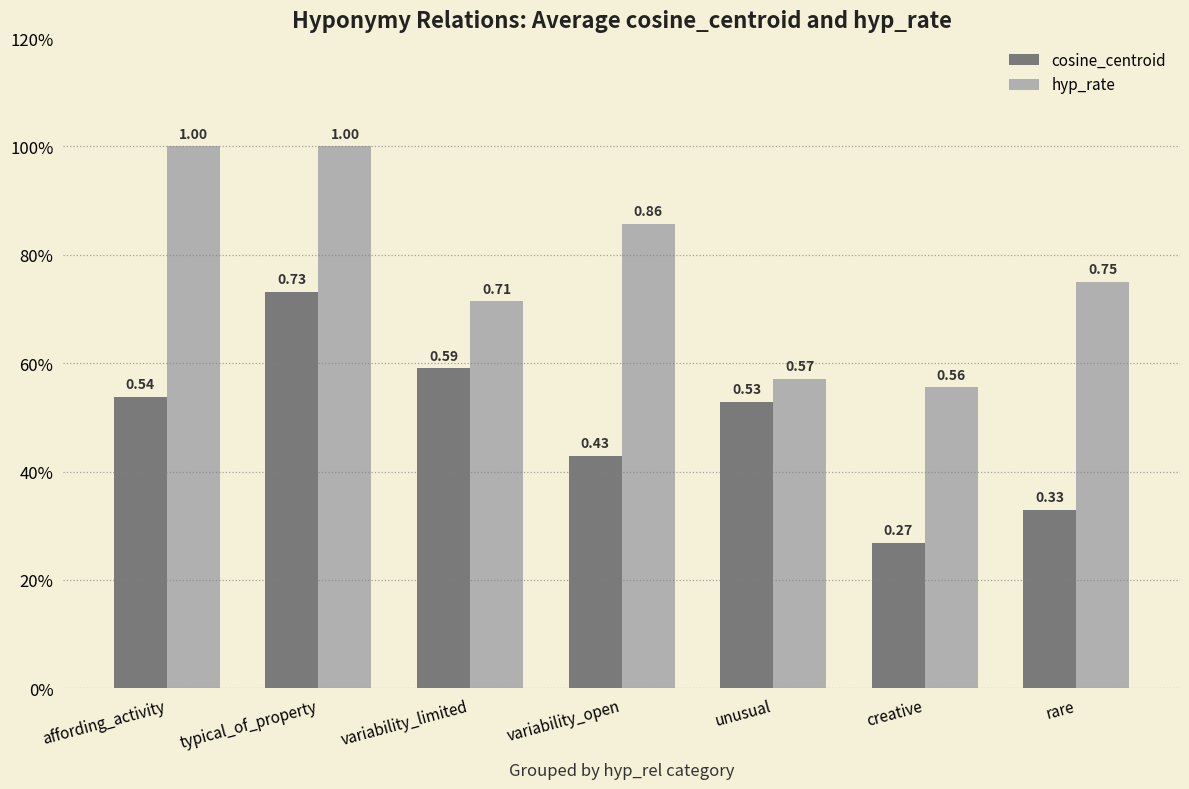

What is the sum of the hyp_rate values at variability_limited and creative?

1.3